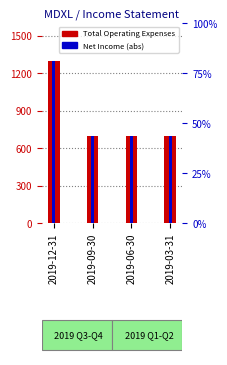

What position from the left is 2019-03-31?

4